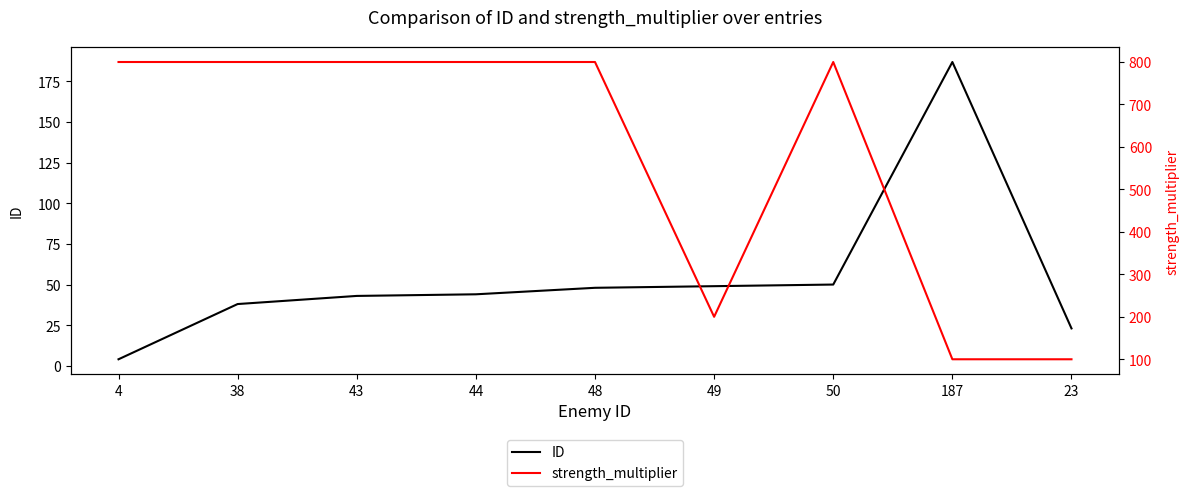

Where does the ID series first go above 44?

48